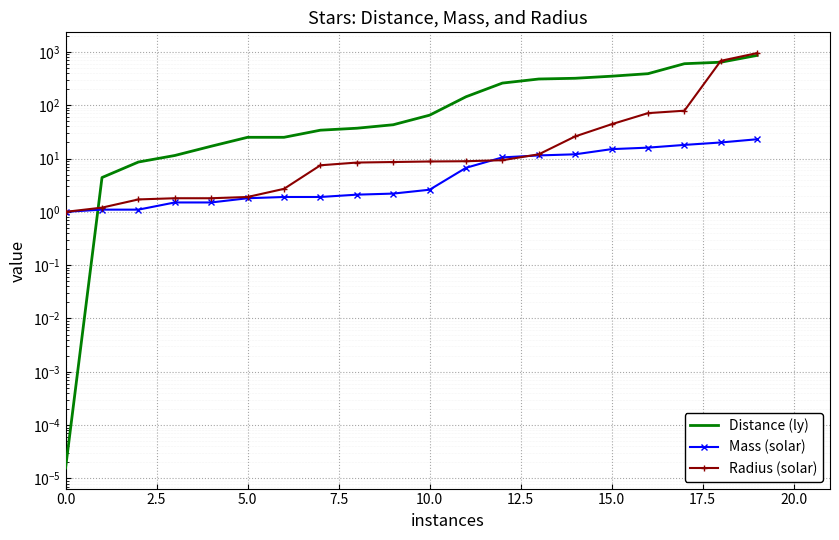

The Distance (ly) series shows 320.0 at 14. True or false?

True